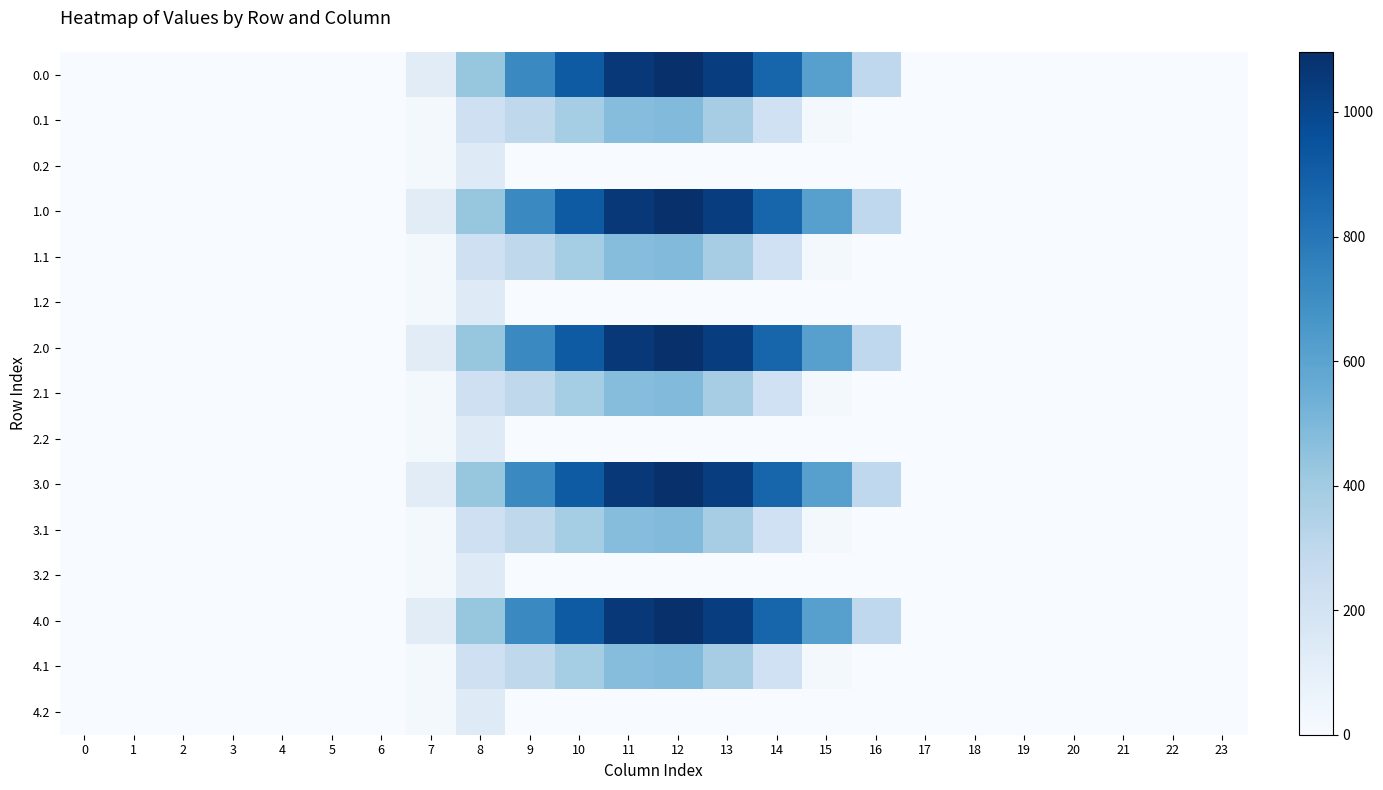

At which category does the chart reach its peak across all series?

12